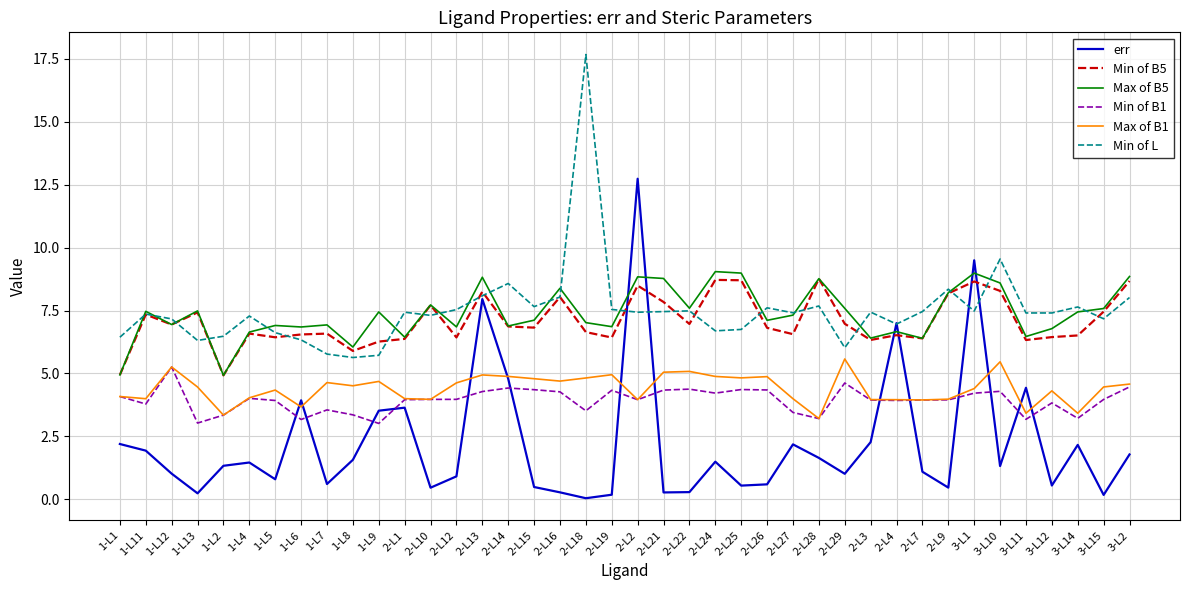

Which series has the widest spread of values?

err